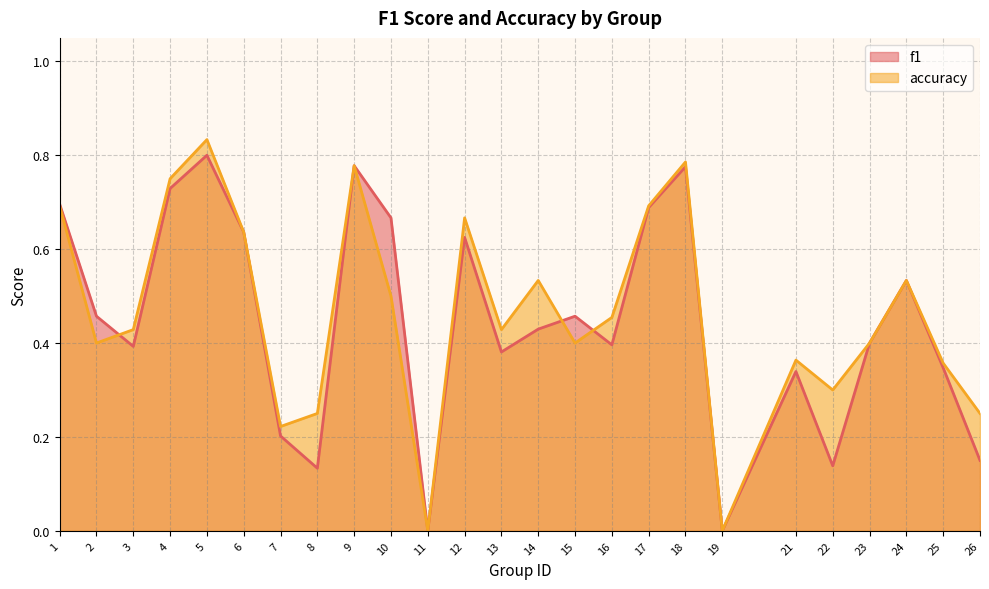

Rank the series at 26 from lowest to highest value.

f1, accuracy